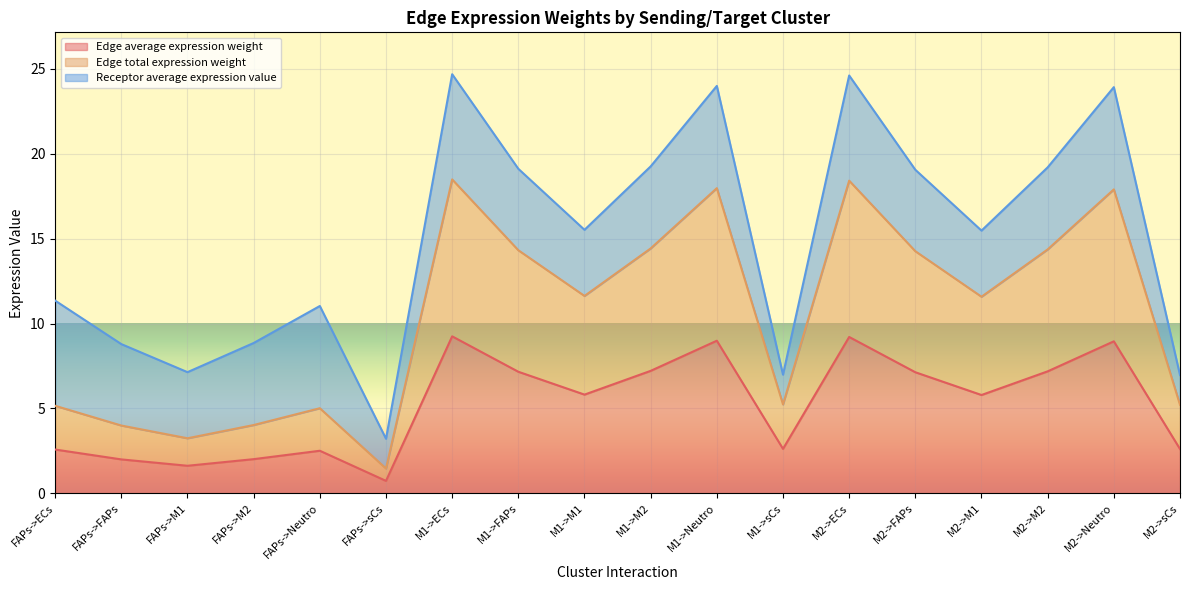

What is the difference between the Edge total expression weight values at FAPs->FAPs and FAPs->ECs?

1.2